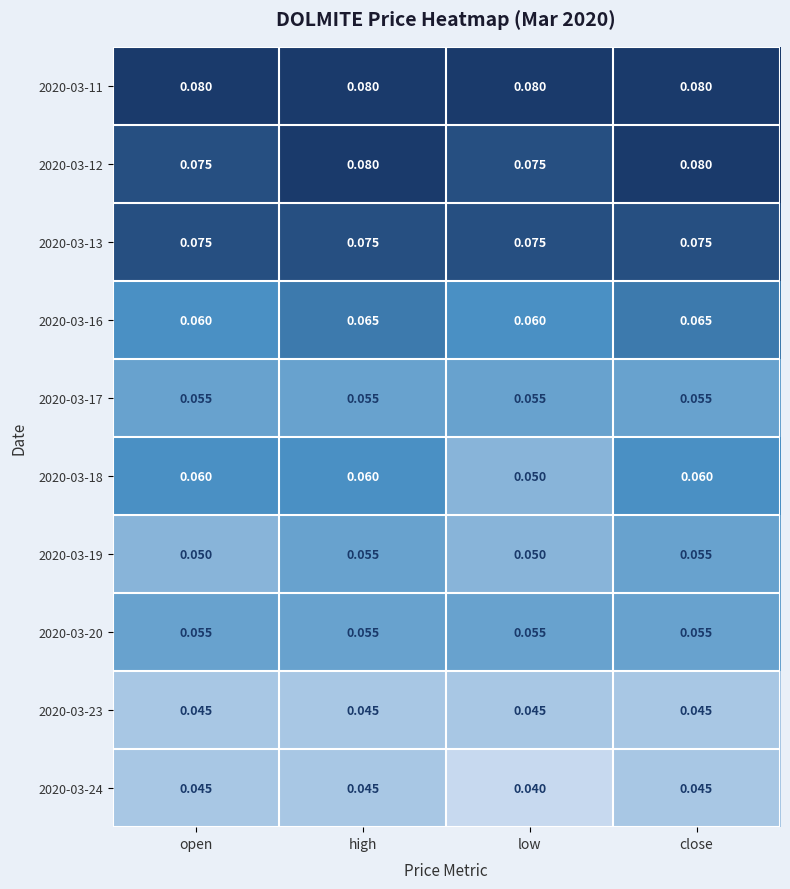

Which label corresponds to the smallest value in the chart?

low